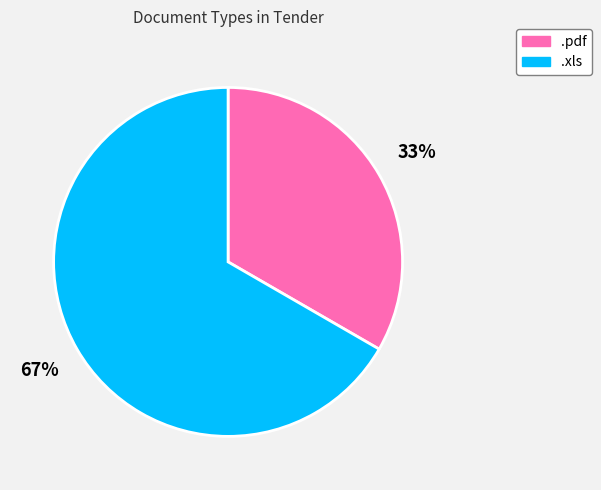

To the nearest percent, what is the combined percentage of .pdf and .xls?

100%